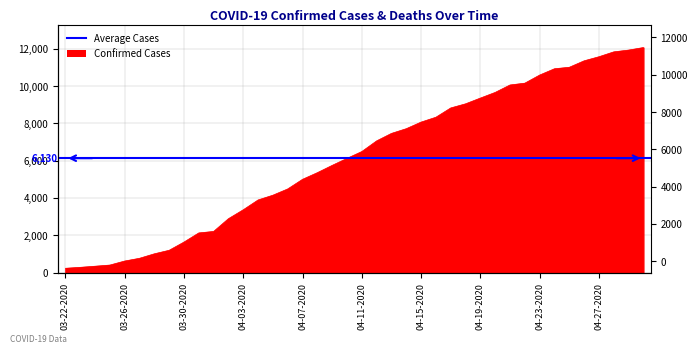

What is the difference between the second highest and second lowest values?

11649